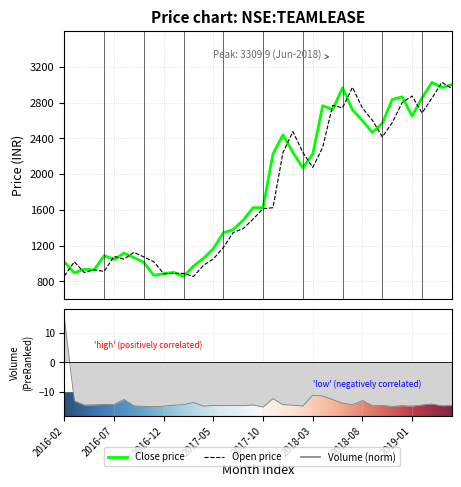

How many values in the close series are below 1625?

20